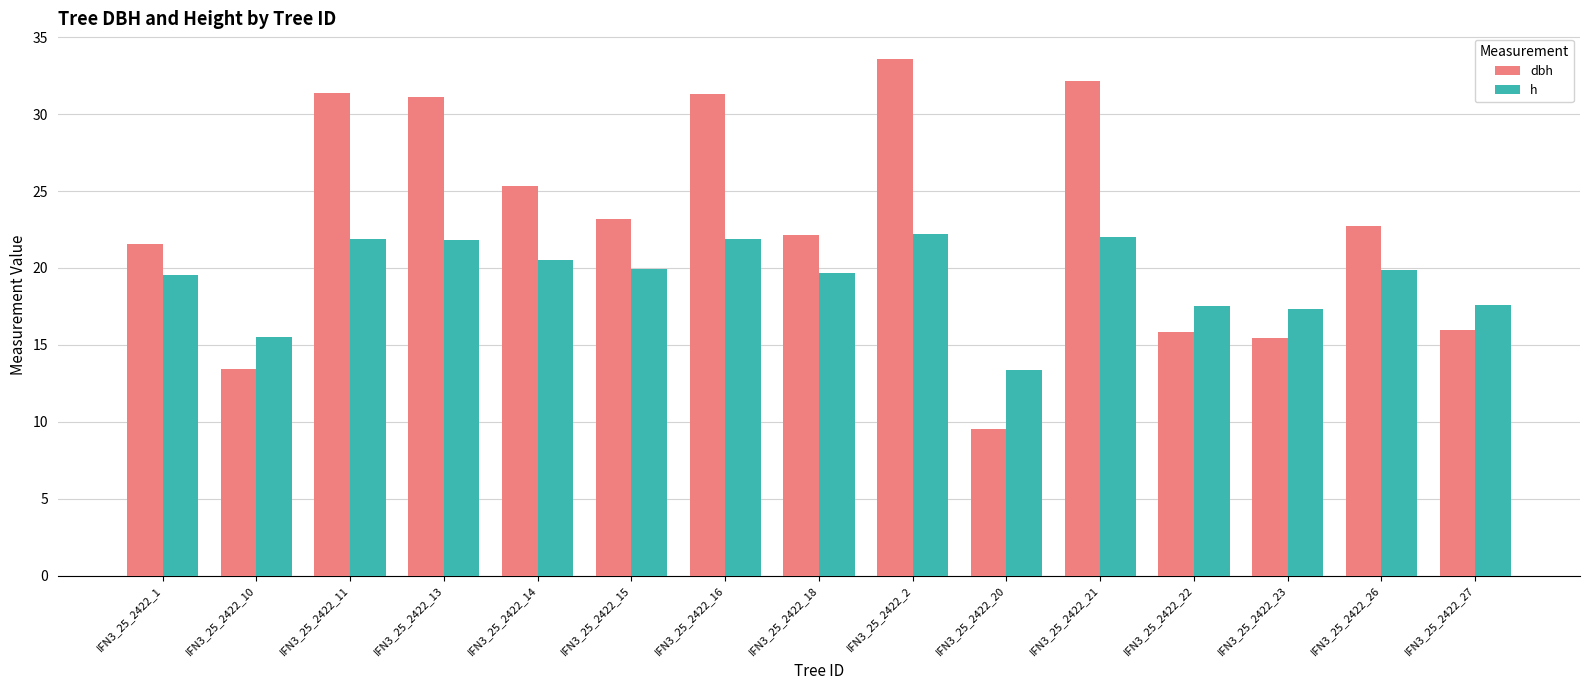

How many data points in h are less than 19?

5